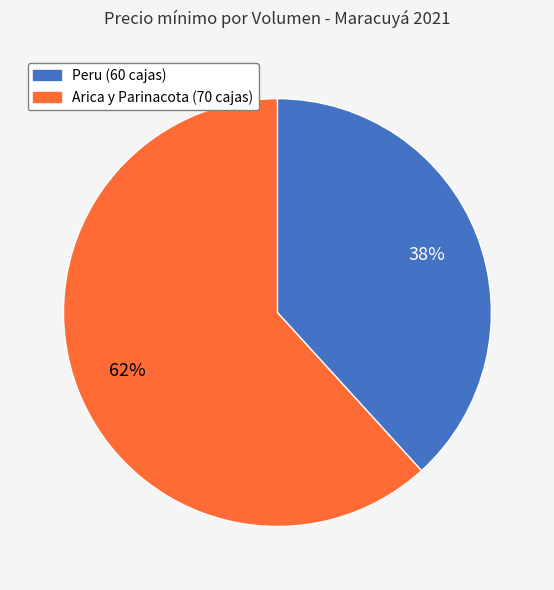

What is the ratio of the value at Arica y Parinacota (70 cajas) to the value at Peru (60 cajas)?

1.6